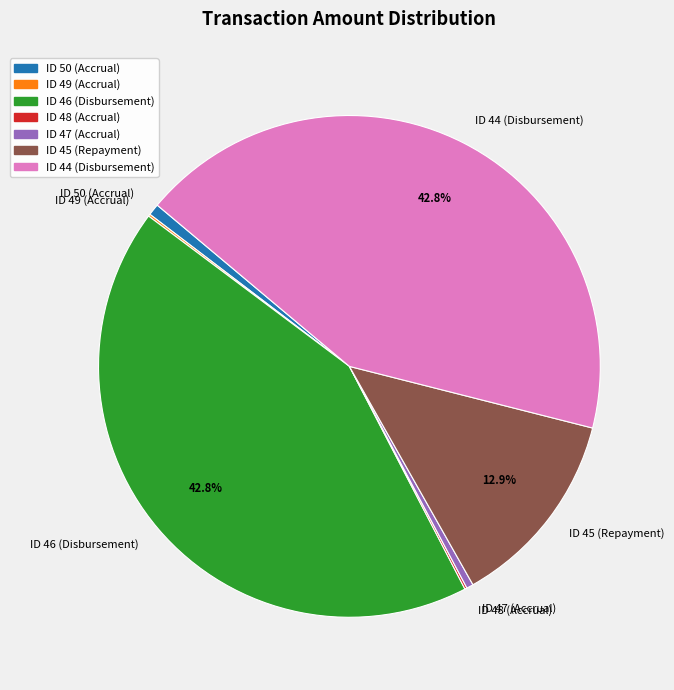

Combined, do ID 44 (Disbursement) and ID 46 (Disbursement) account for over 50%?

Yes